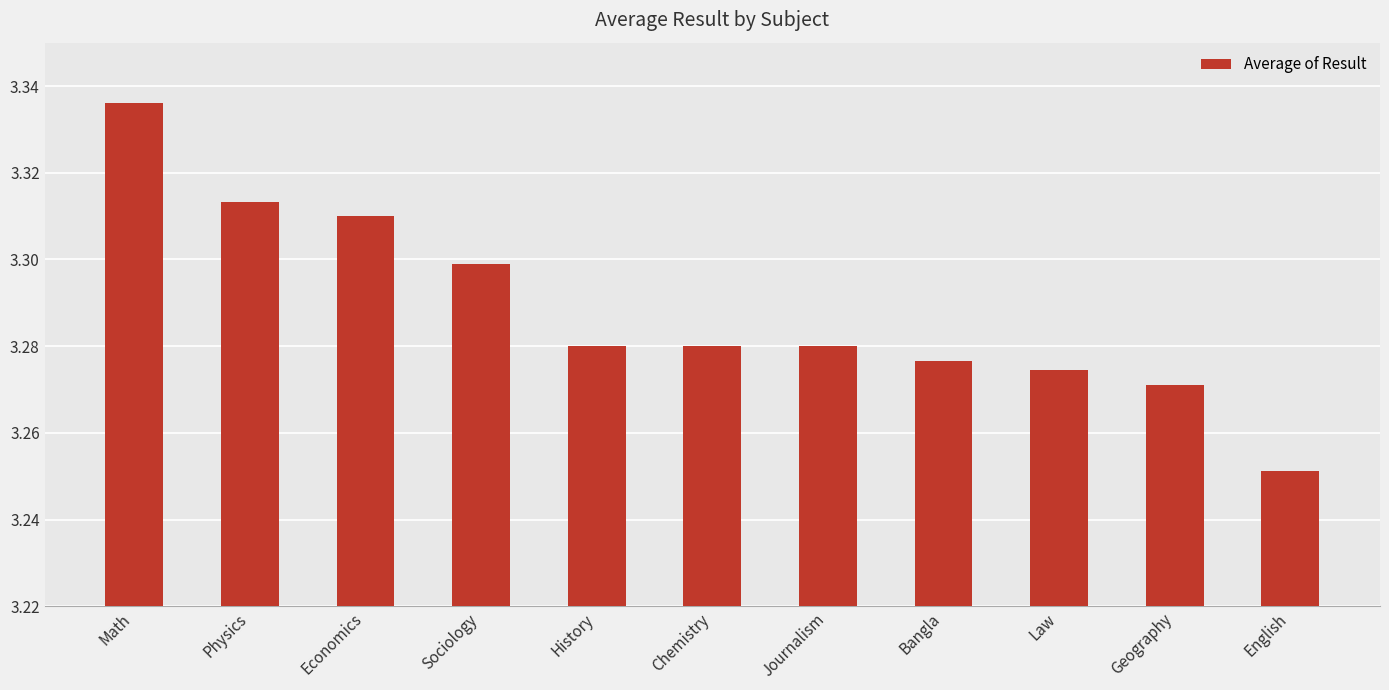

What is the sum of all values?

36.2